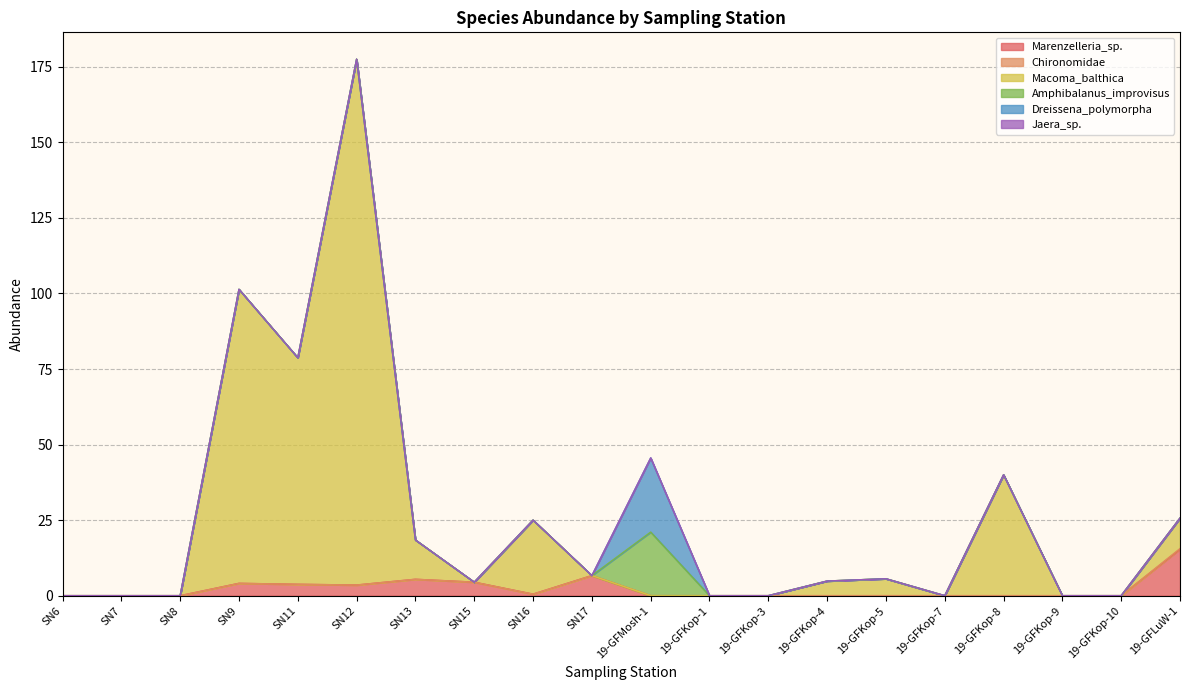

Which category has the highest value in the Macoma_balthica series?

SN12